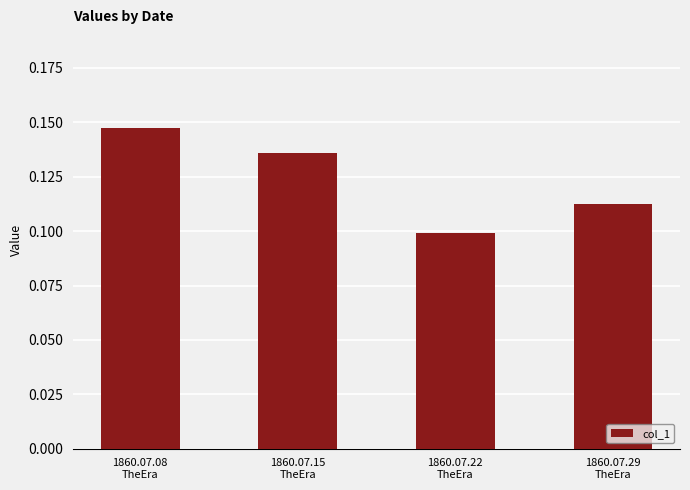

The value at 1860.07.08
TheEra is 0.2. True or false?

False